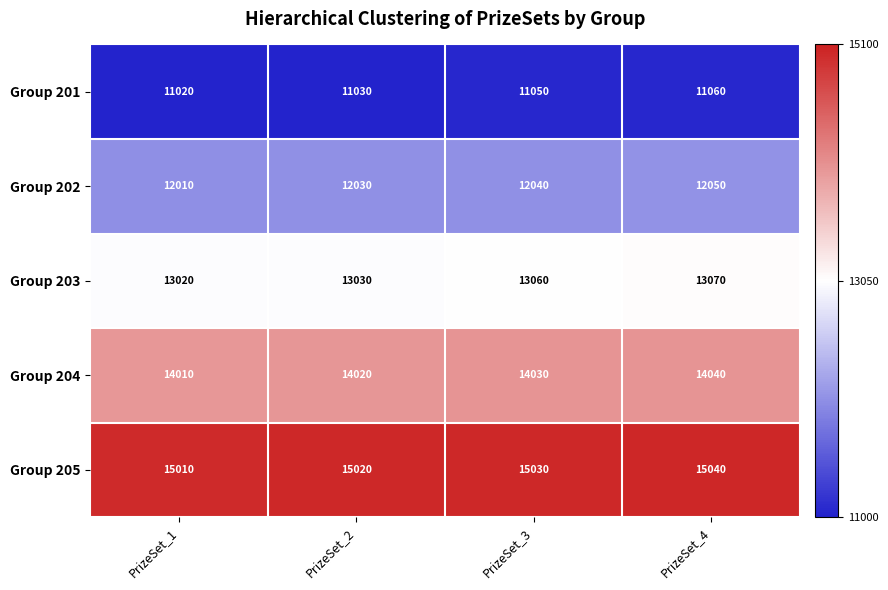

At PrizeSet_4, list the series in order from smallest to largest.

Group 201, Group 202, Group 203, Group 204, Group 205